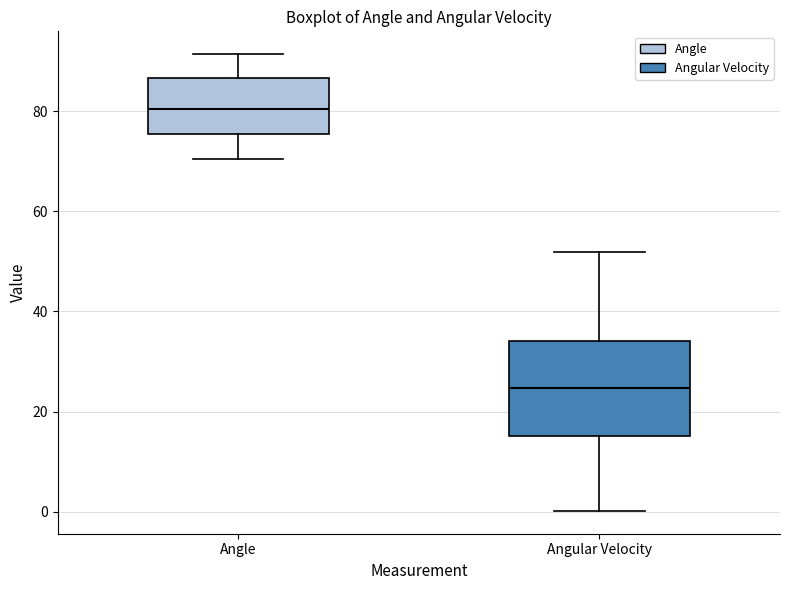

Comparing the boxes themselves (not the whiskers), which one is the tallest?

Angular Velocity